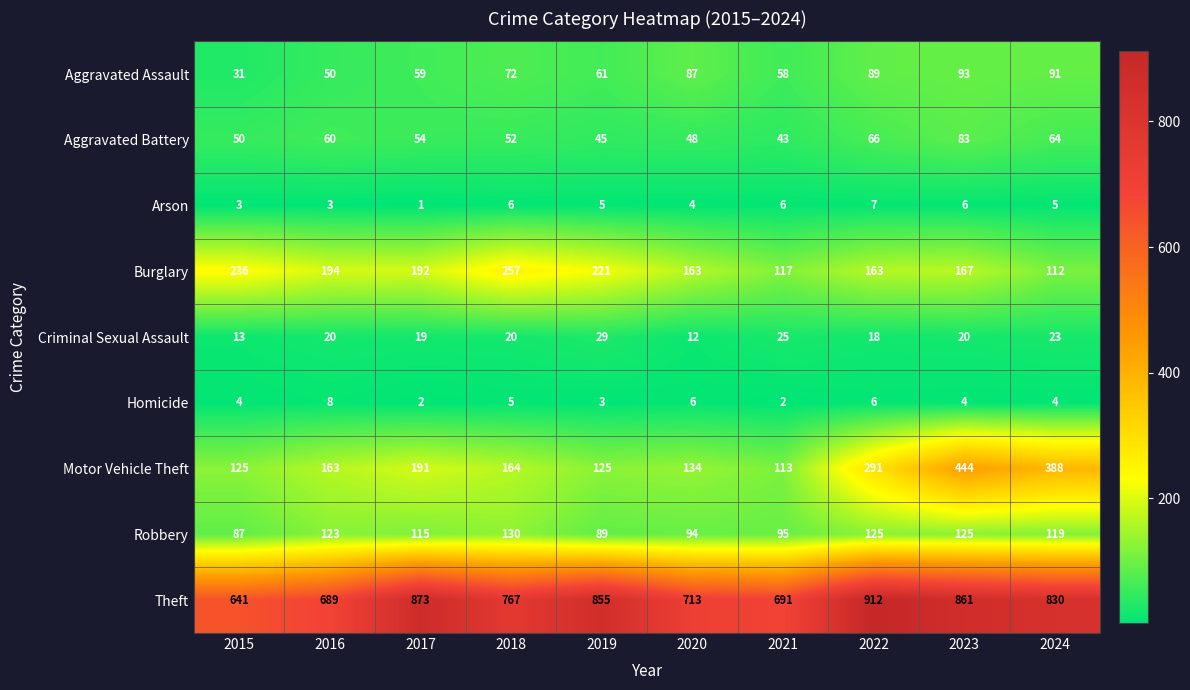

Which series has the largest range (max minus min)?

Motor Vehicle Theft